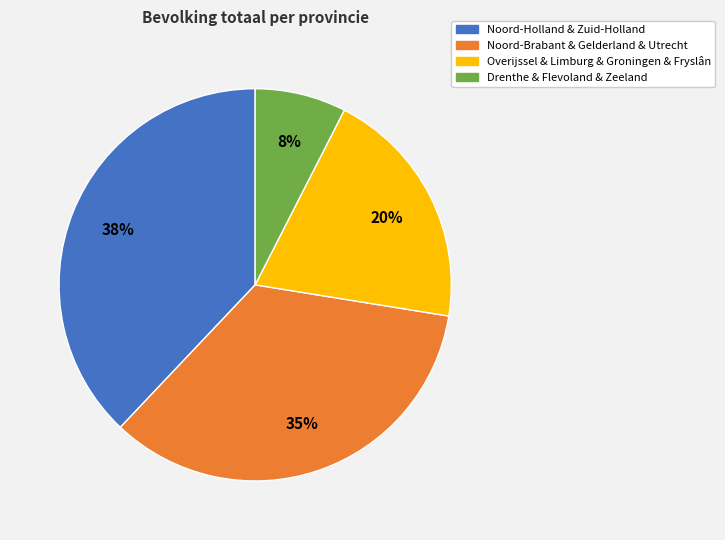

Does any single category account for the majority?

No